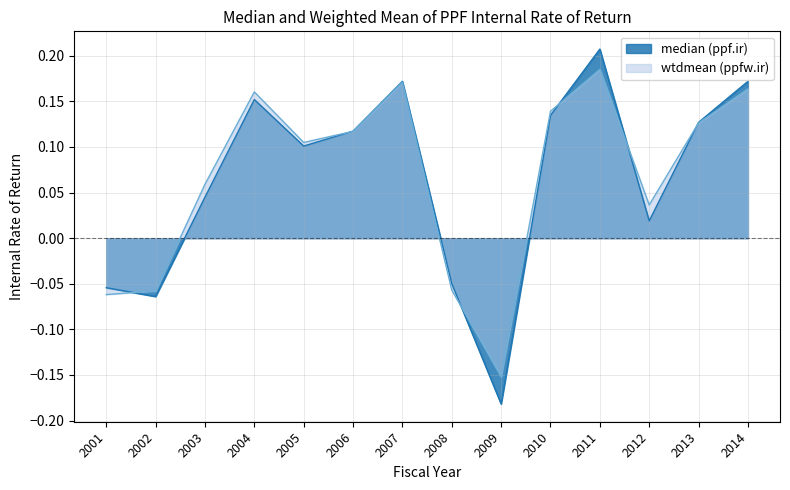

Reading right to left, what are all the values shown in this chart?

median (ppf.ir): 2014=0.2	2013=0.1	2012=0.0	2011=0.2	2010=0.1	2009=-0.2	2008=-0.0	2007=0.2	2006=0.1	2005=0.1	2004=0.2	2003=0.0	2002=-0.1	2001=-0.1
wtdmean (ppfw.ir): 2014=0.2	2013=0.1	2012=0.0	2011=0.2	2010=0.1	2009=-0.2	2008=-0.1	2007=0.2	2006=0.1	2005=0.1	2004=0.2	2003=0.1	2002=-0.1	2001=-0.1